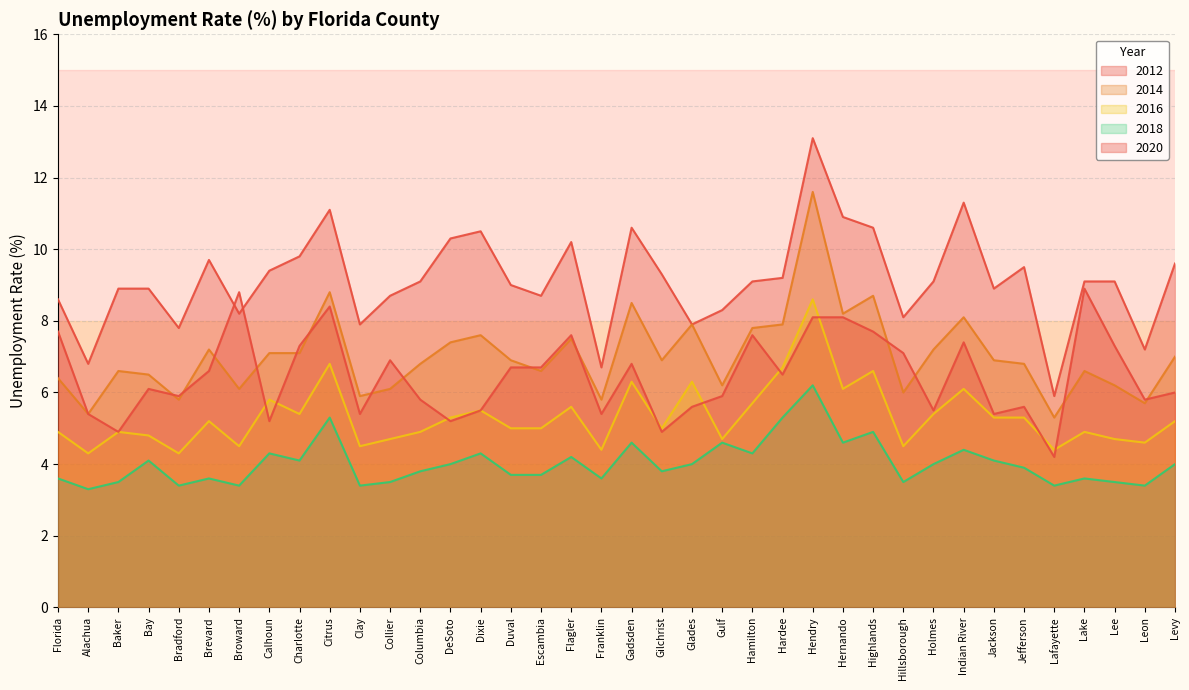

Reading left to right, list all the values displayed in this chart.

2012: 8.6	6.8	8.9	8.9	7.8	9.7	8.2	9.4	9.8	11.1	7.9	8.7	9.1	10.3	10.5	9.0	8.7	10.2	6.7	10.6	9.3	7.9	8.3	9.1	9.2	13.1	10.9	10.6	8.1	9.1	11.3	8.9	9.5	5.9	9.1	9.1	7.2	9.6
2014: 6.4	5.4	6.6	6.5	5.8	7.2	6.1	7.1	7.1	8.8	5.9	6.1	6.8	7.4	7.6	6.9	6.6	7.5	5.8	8.5	6.9	7.9	6.2	7.8	7.9	11.6	8.2	8.7	6.0	7.2	8.1	6.9	6.8	5.3	6.6	6.2	5.7	7.0
2016: 4.9	4.3	4.9	4.8	4.3	5.2	4.5	5.8	5.4	6.8	4.5	4.7	4.9	5.3	5.5	5.0	5.0	5.6	4.4	6.3	5.0	6.3	4.7	5.7	6.7	8.6	6.1	6.6	4.5	5.4	6.1	5.3	5.3	4.4	4.9	4.7	4.6	5.2
2018: 3.6	3.3	3.5	4.1	3.4	3.6	3.4	4.3	4.1	5.3	3.4	3.5	3.8	4.0	4.3	3.7	3.7	4.2	3.6	4.6	3.8	4.0	4.6	4.3	5.3	6.2	4.6	4.9	3.5	4.0	4.4	4.1	3.9	3.4	3.6	3.5	3.4	4.0
2020: 7.7	5.4	4.9	6.1	5.9	6.6	8.8	5.2	7.3	8.4	5.4	6.9	5.8	5.2	5.5	6.7	6.7	7.6	5.4	6.8	4.9	5.6	5.9	7.6	6.5	8.1	8.1	7.7	7.1	5.5	7.4	5.4	5.6	4.2	8.9	7.3	5.8	6.0